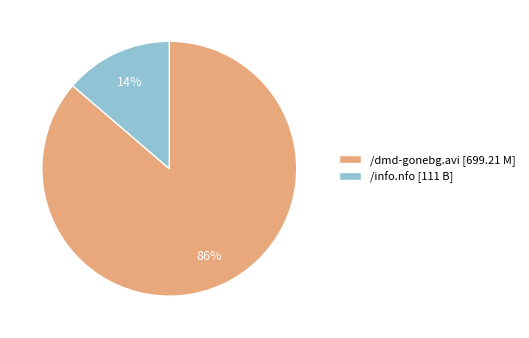

Between /info.nfo and /dmd-gonebg.avi, which is larger?

/dmd-gonebg.avi